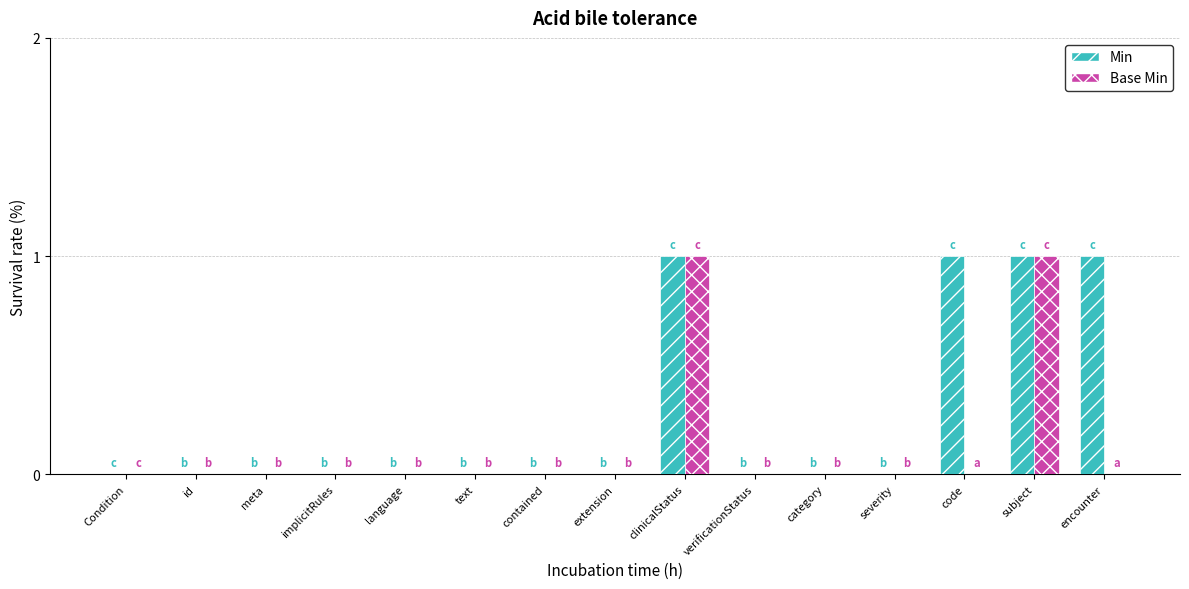

What are all the series names shown in the legend?

Min, Base Min